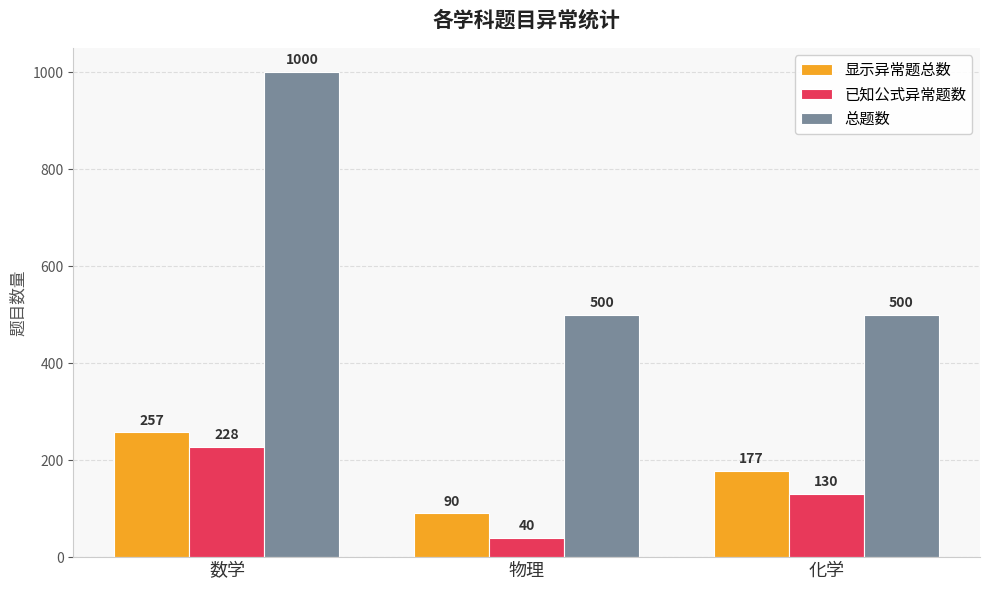

Which series has the largest total across all categories?

总题数